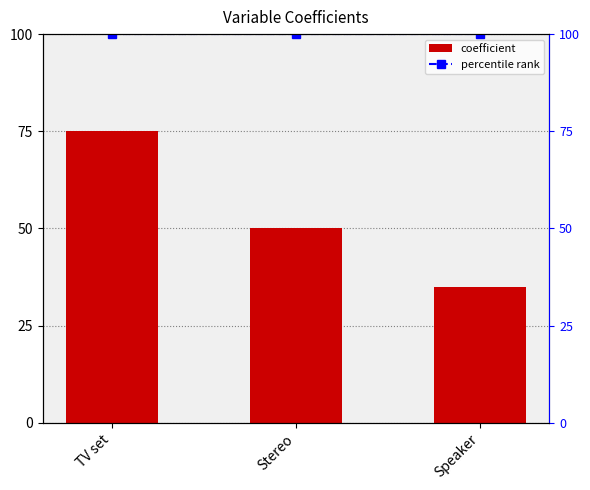

What is the sum of all percentile rank values?

300